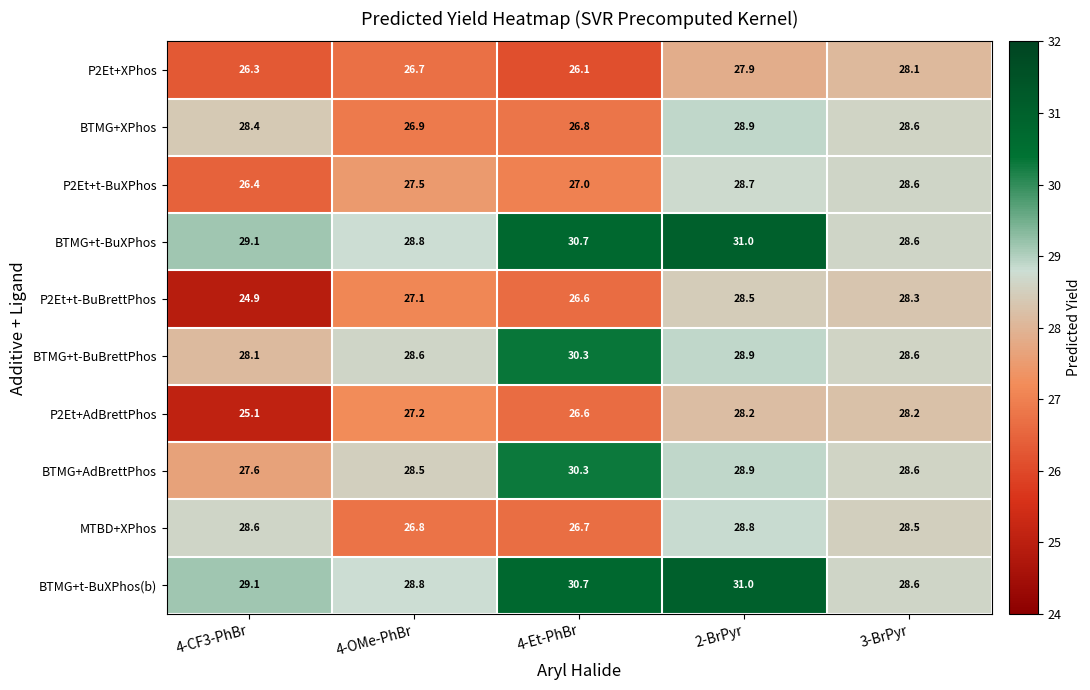

At which category is the sum across all series the highest?

2-BrPyr